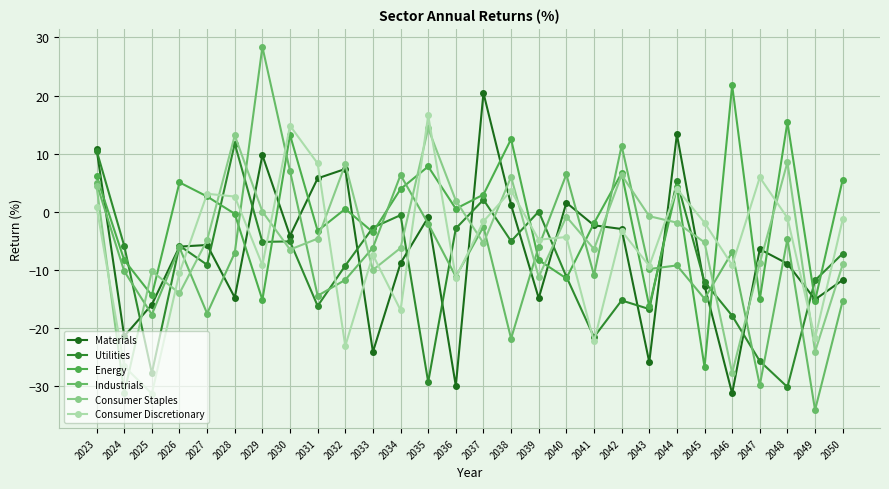

Which category has the highest value in the Consumer Discretionary series?

2035